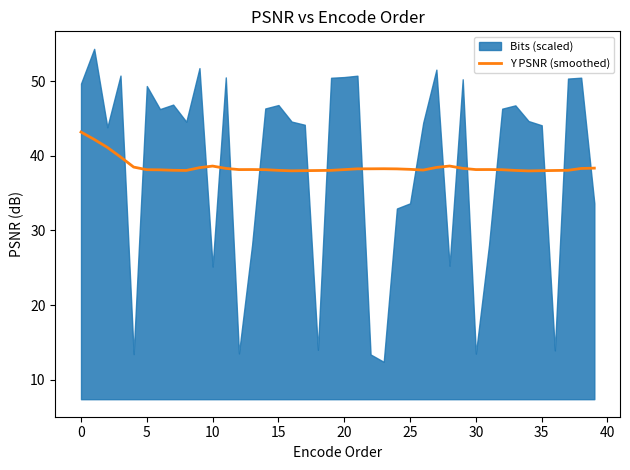

What is the minimum value for Y PSNR (smoothed)?

38.0